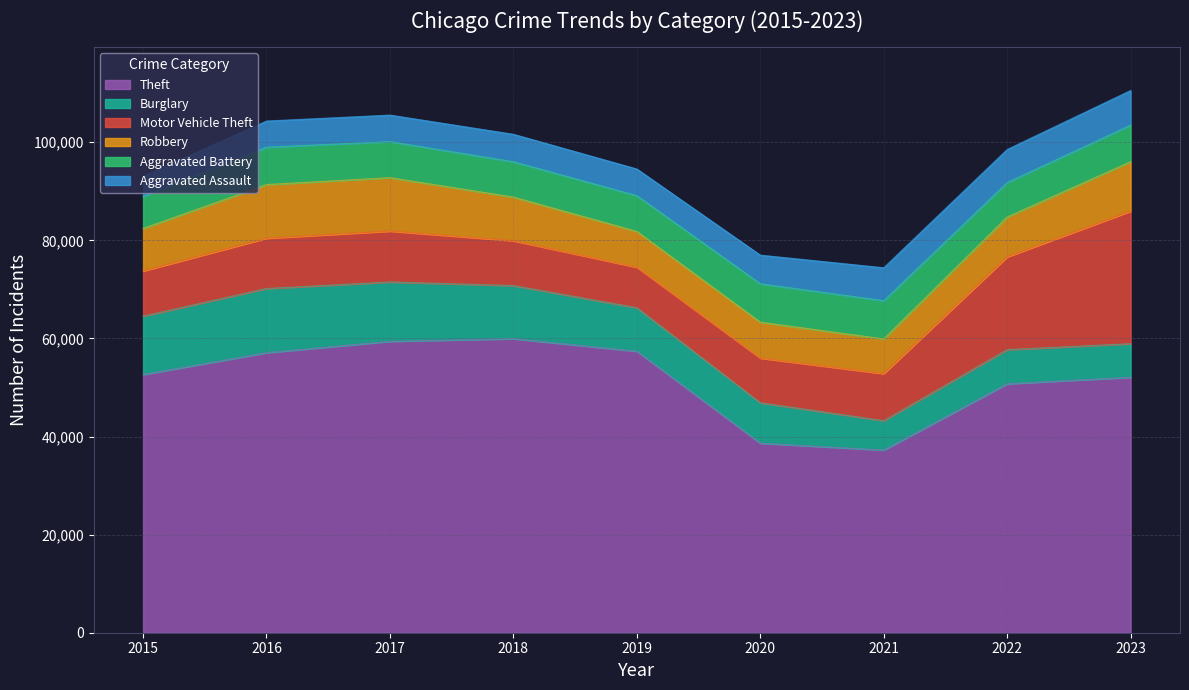

True or false: Aggravated Battery and Motor Vehicle Theft intersect in this chart.

False